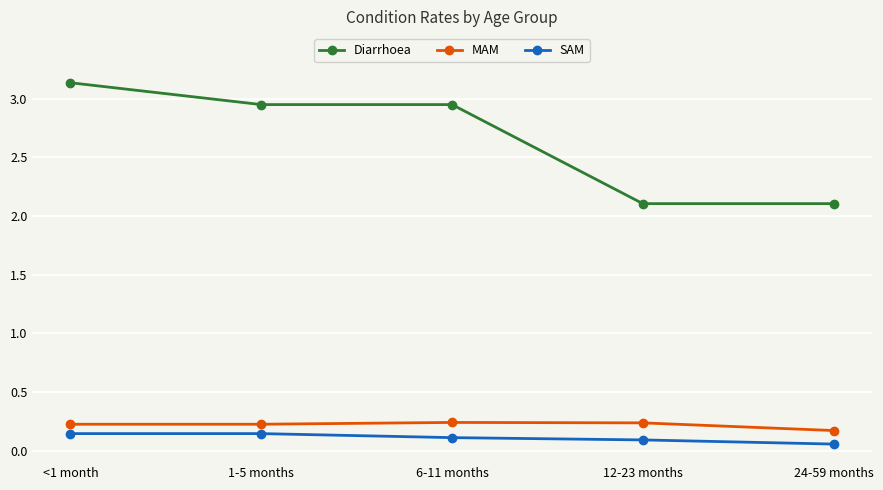

True or false: Diarrhoea and SAM intersect in this chart.

False